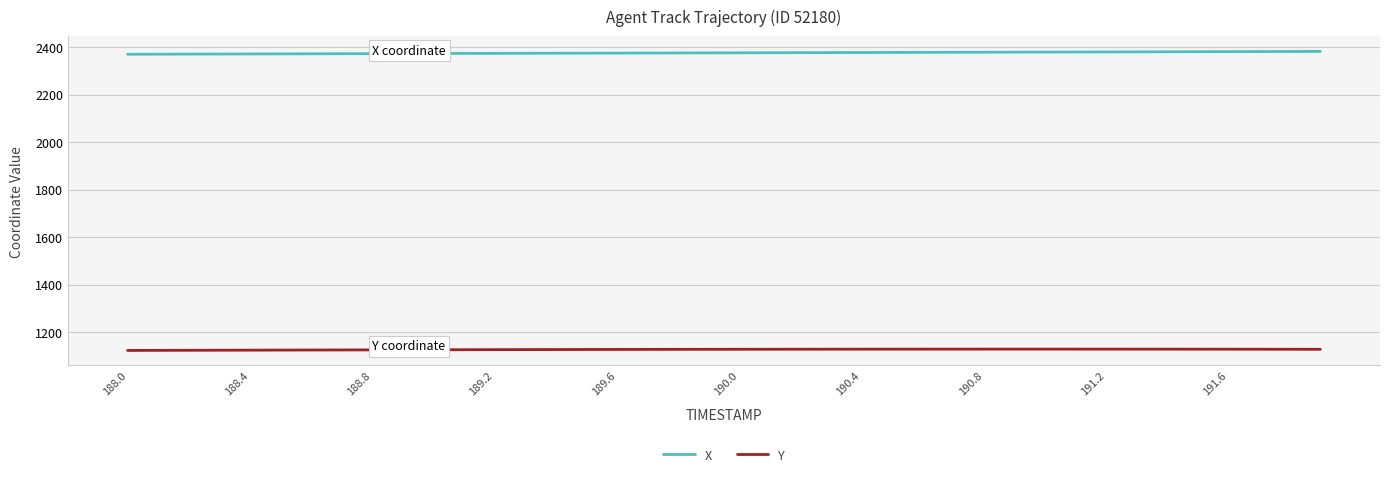

What are all the series names shown in the legend?

X, Y